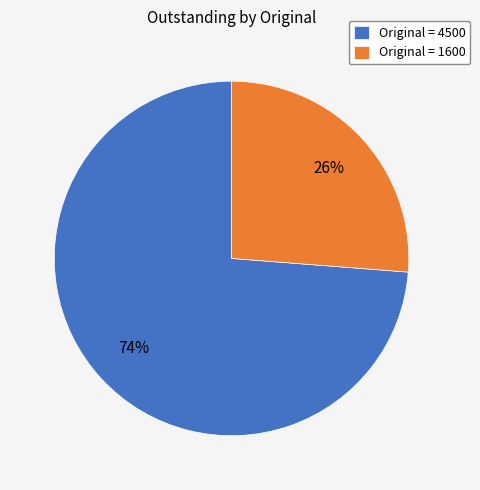

To the nearest percent, what is the difference between the largest and smallest slice percentages?

48%